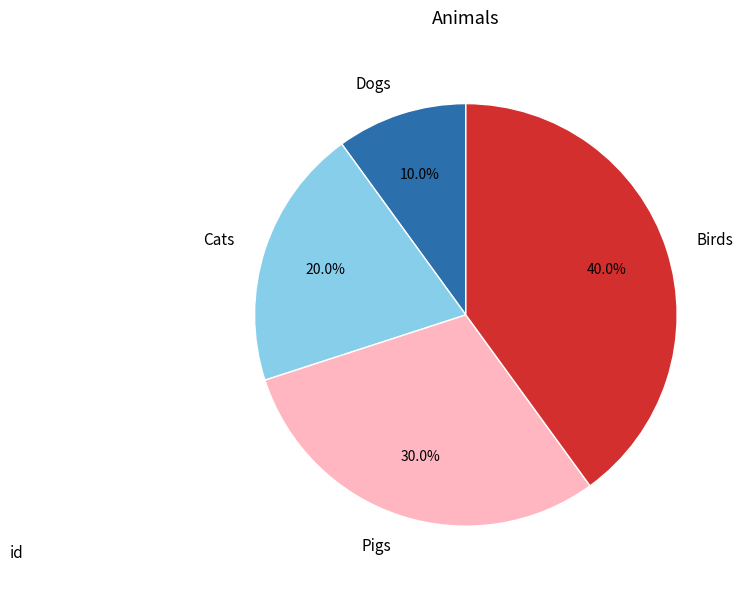

To the nearest percent, what percentage of the pie is Dogs?

10%